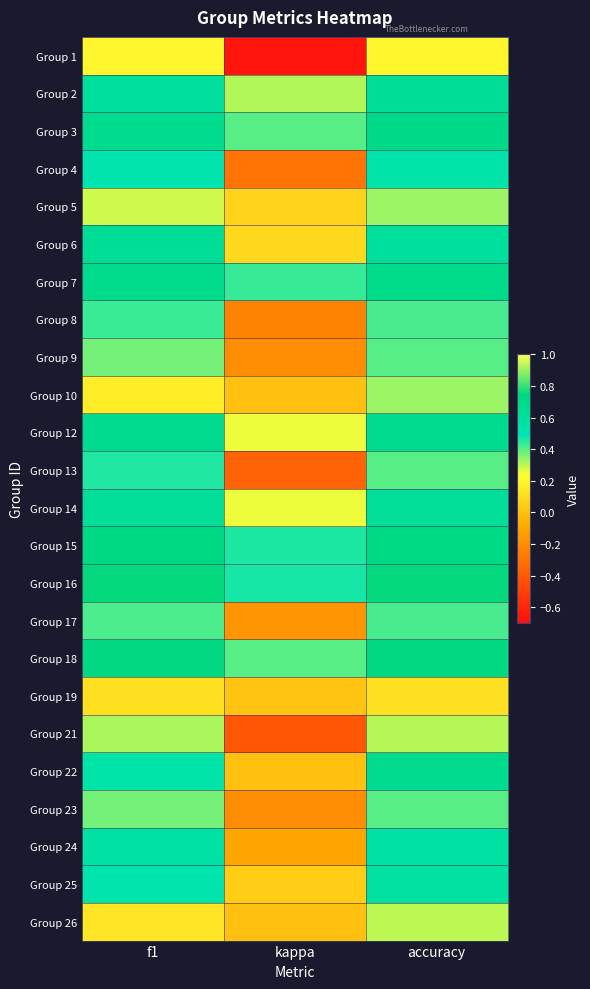

What is the greatest value displayed?

0.8